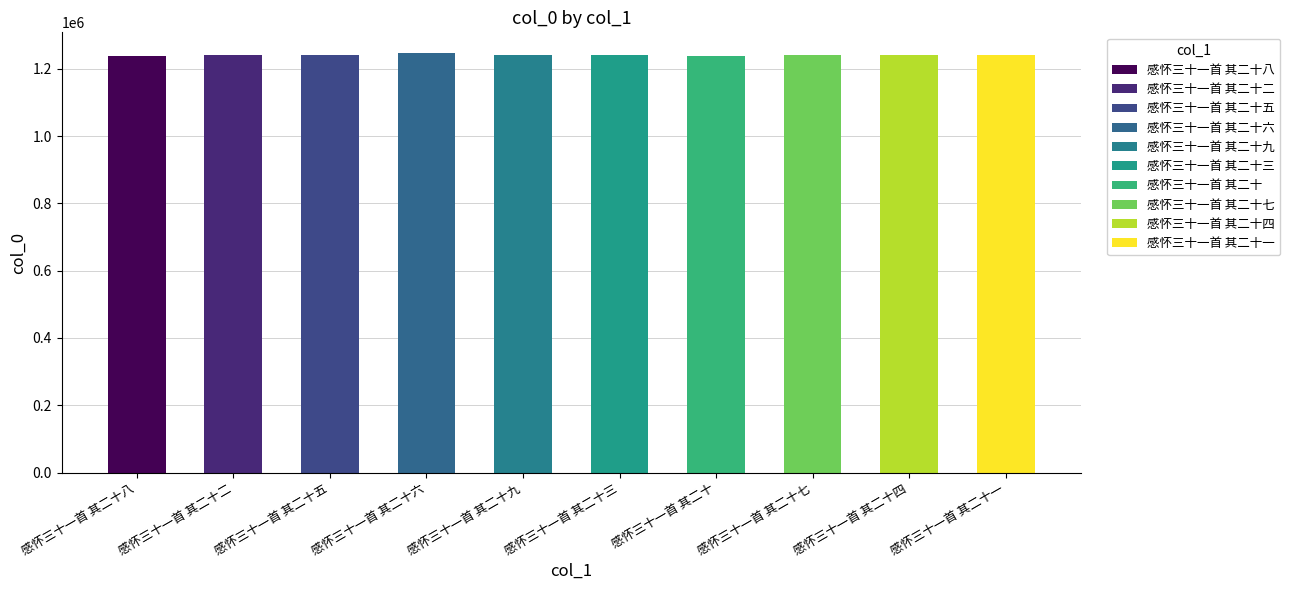

List the labels in order of value, smallest first.

感怀三十一首 其二十八, 感怀三十一首 其二十, 感怀三十一首 其二十一, 感怀三十一首 其二十二, 感怀三十一首 其二十三, 感怀三十一首 其二十四, 感怀三十一首 其二十五, 感怀三十一首 其二十七, 感怀三十一首 其二十九, 感怀三十一首 其二十六